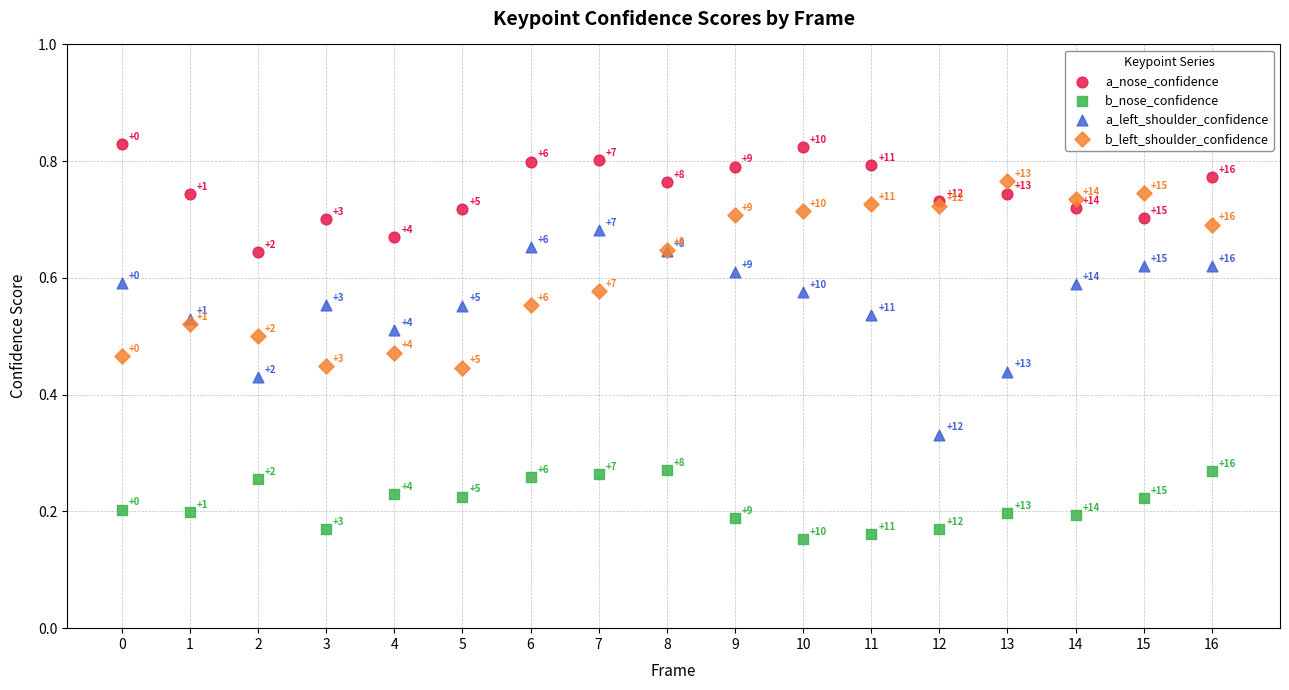

Which series has the largest Y range (max minus min)?

a_left_shoulder_confidence